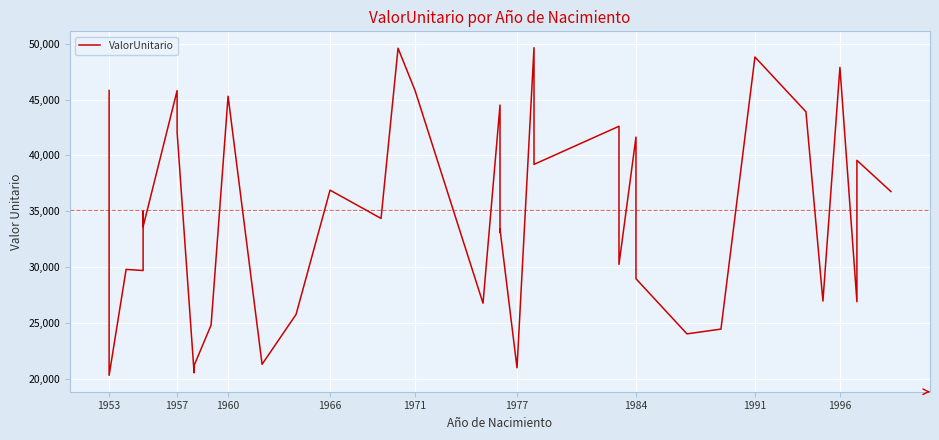

Reading left to right, list all the values displayed in this chart.

45817.9	20299.0	29790.8	29688.3	35008.2	33612.4	45809.0	43910.1	42083.6	20528.1	21180.7	24802.8	45306.8	21287.4	25757.2	36891.6	34357.0	49605.8	45819.6	26760.2	44511.3	33124.5	33391.3	20970.3	49652.2	39197.6	42614.0	41581.2	30239.2	41643.9	28953.2	24014.6	24442.5	48820.2	43914.7	26955.0	47894.8	26896.7	39562.9	36767.3